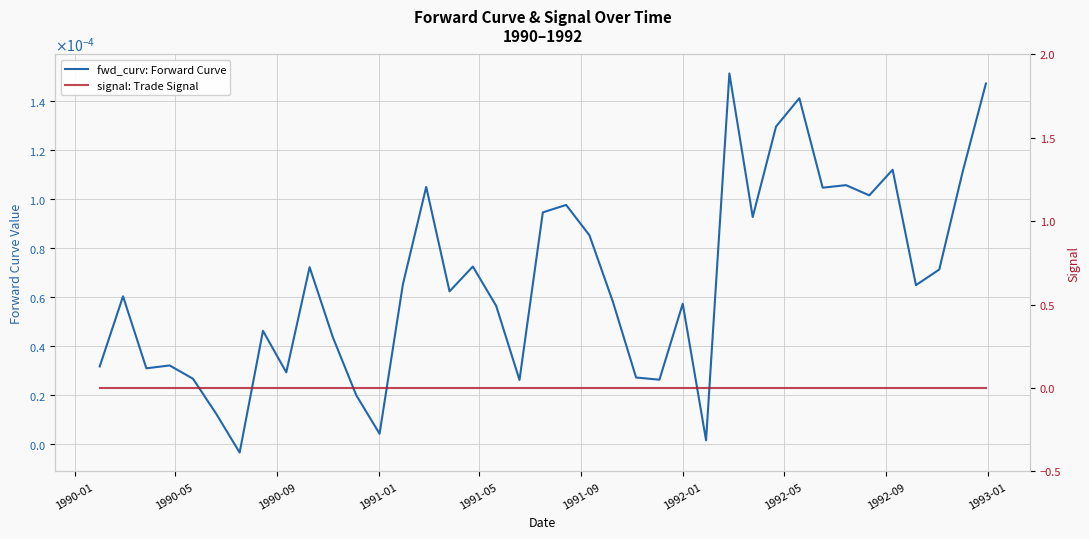

Which series has the largest total across all categories?

fwd_curv: Forward Curve